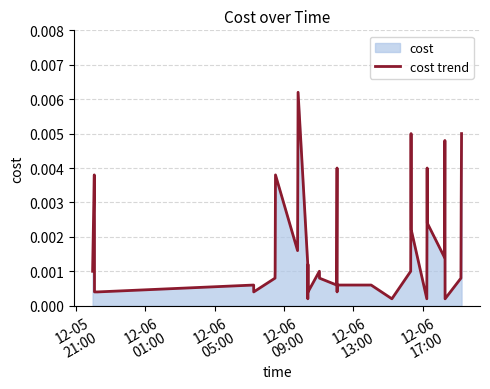

How many lines are shown in the chart?

1